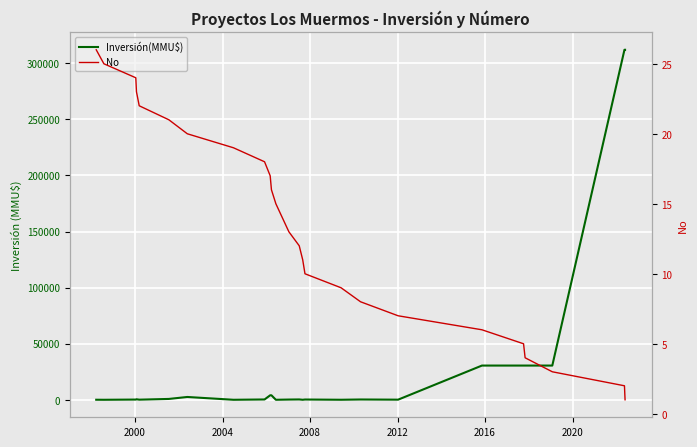

Which series has the largest total across all categories?

Inversión(MMU$)